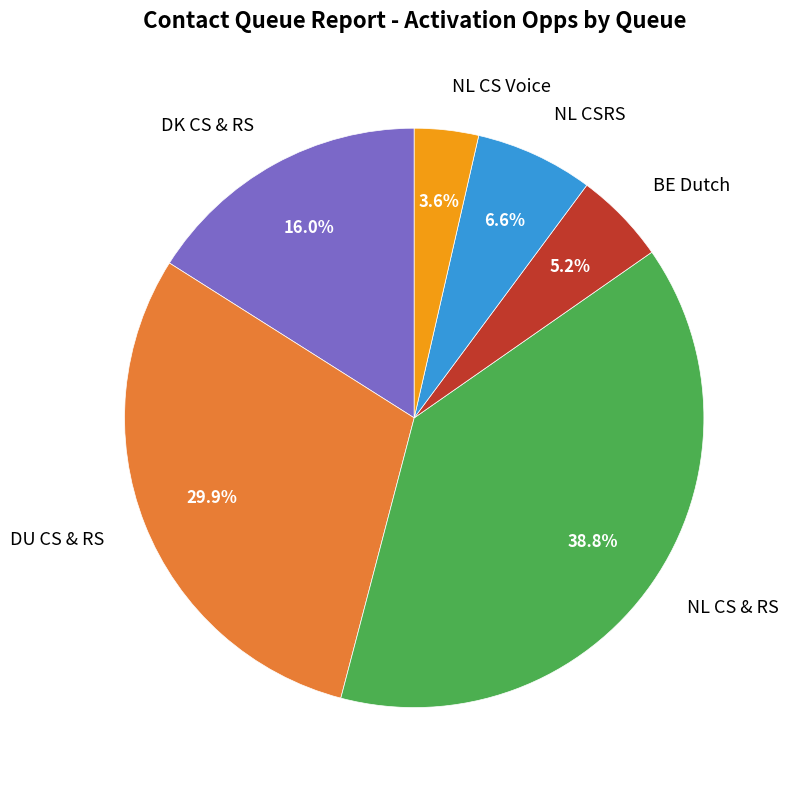

Combined, do DU CS & RS and NL CS Voice account for over 50%?

No